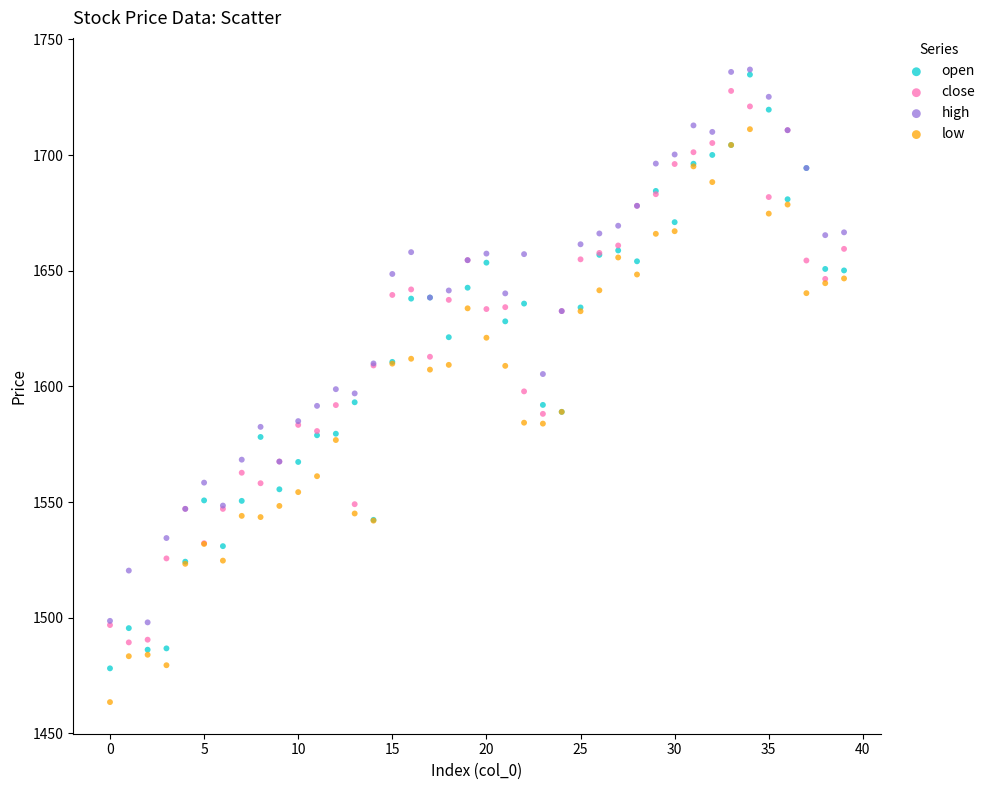

What are all the series names shown in the legend?

open, close, high, low